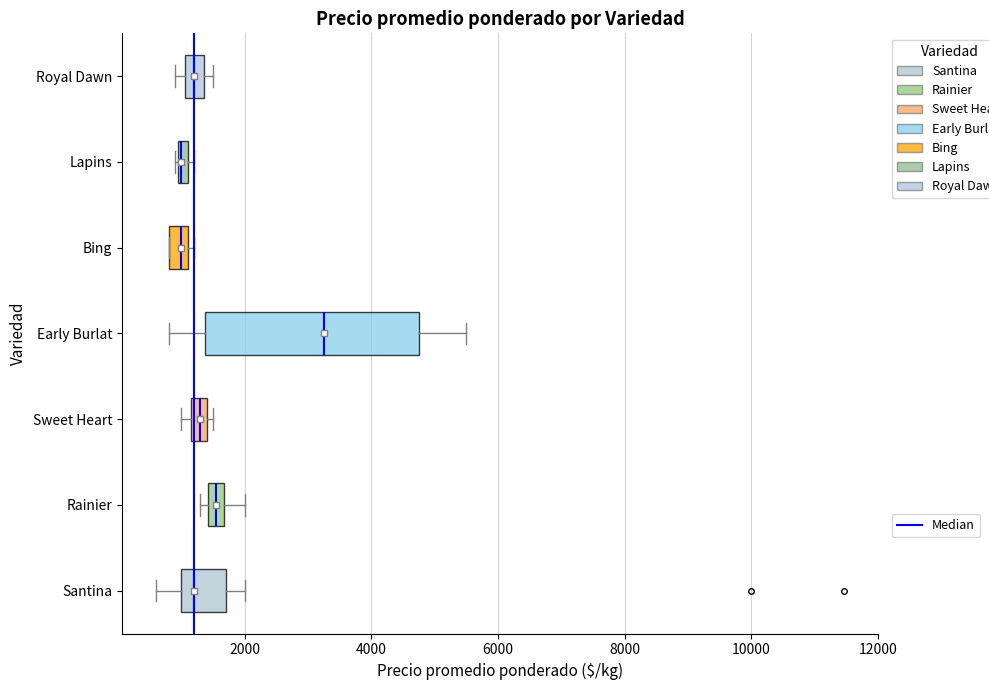

Comparing the boxes themselves (not the whiskers), which one is the widest?

Early Burlat